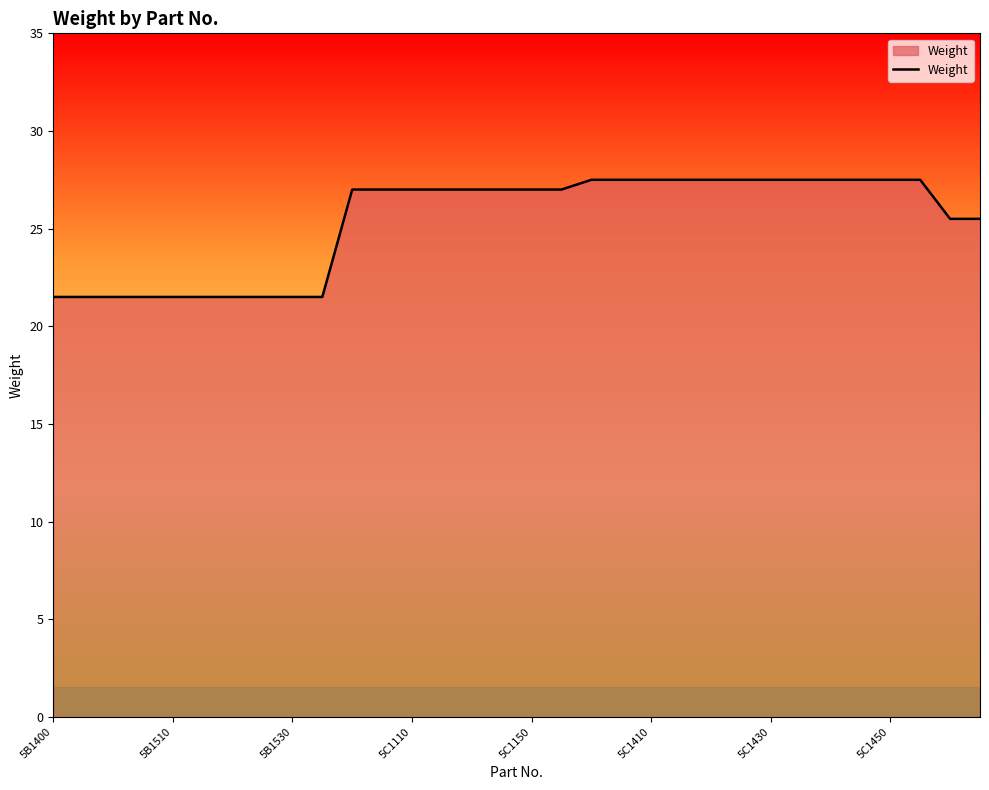

What is the greatest value displayed?

27.5